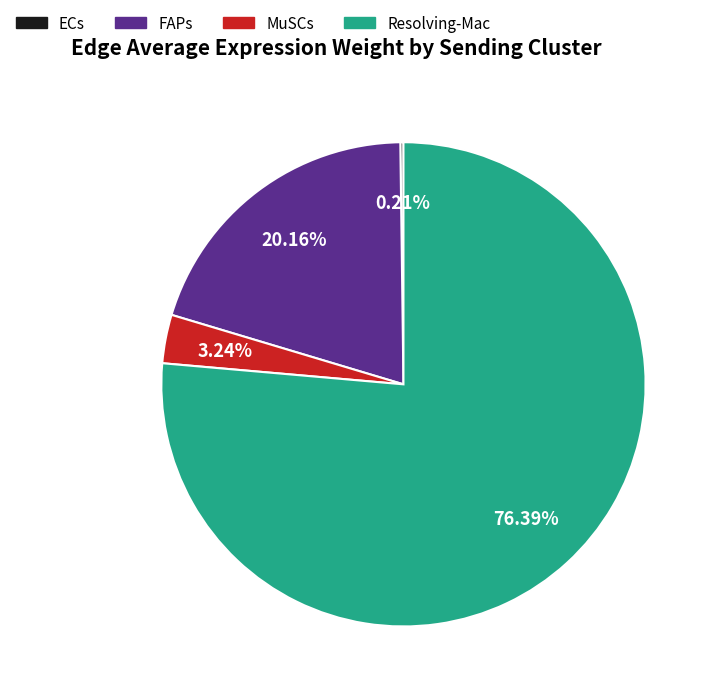

Is there a majority slice in this chart?

Yes